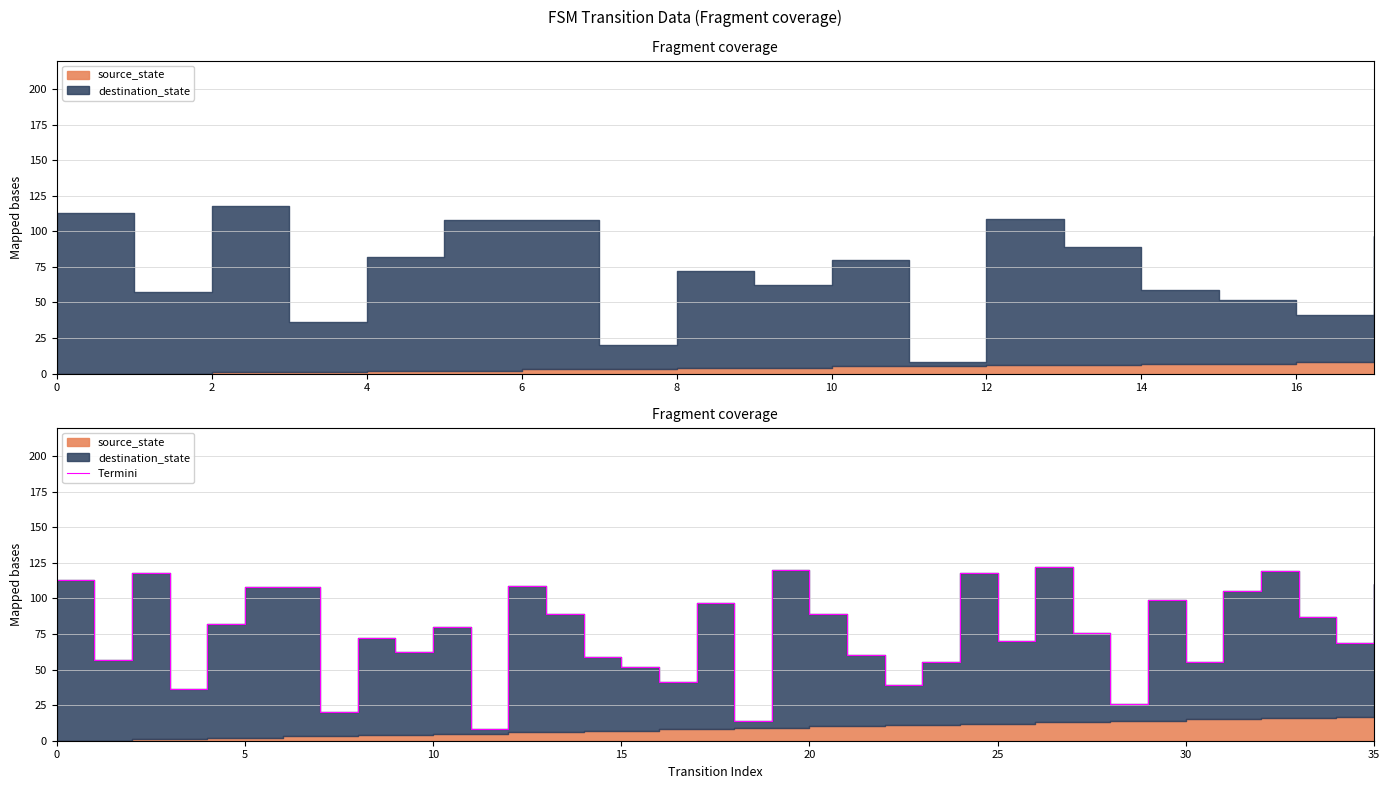

What is the difference between the second highest and minimum values?

112